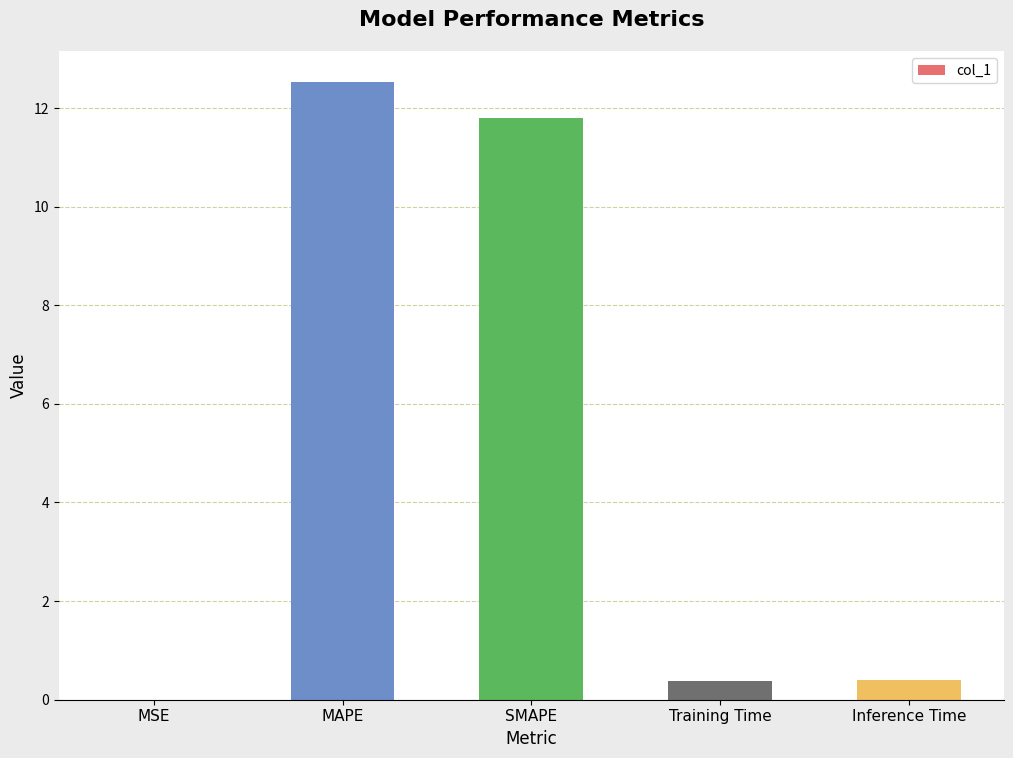

What is the sum of the values at SMAPE and Inference Time?

12.2